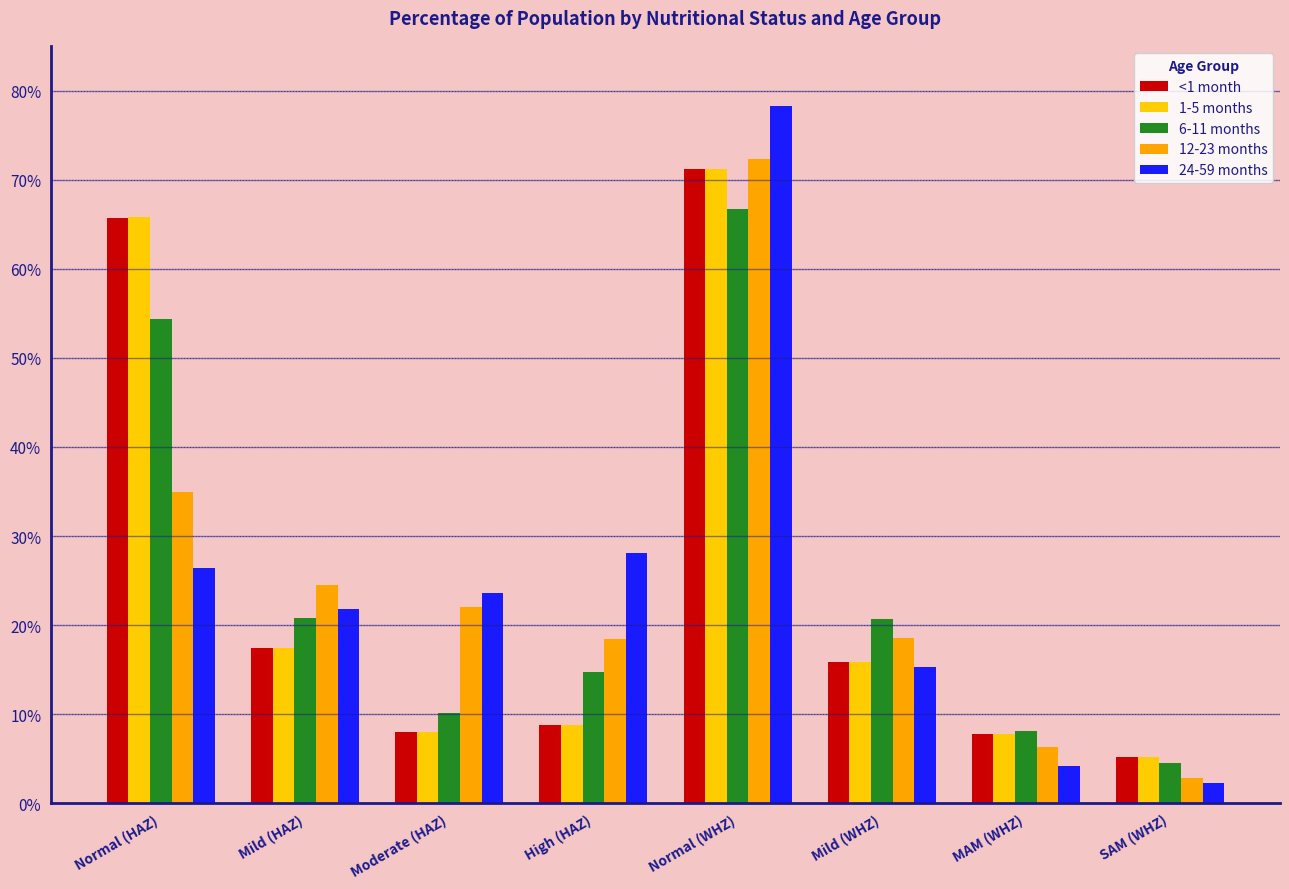

Are the bars horizontal?

No